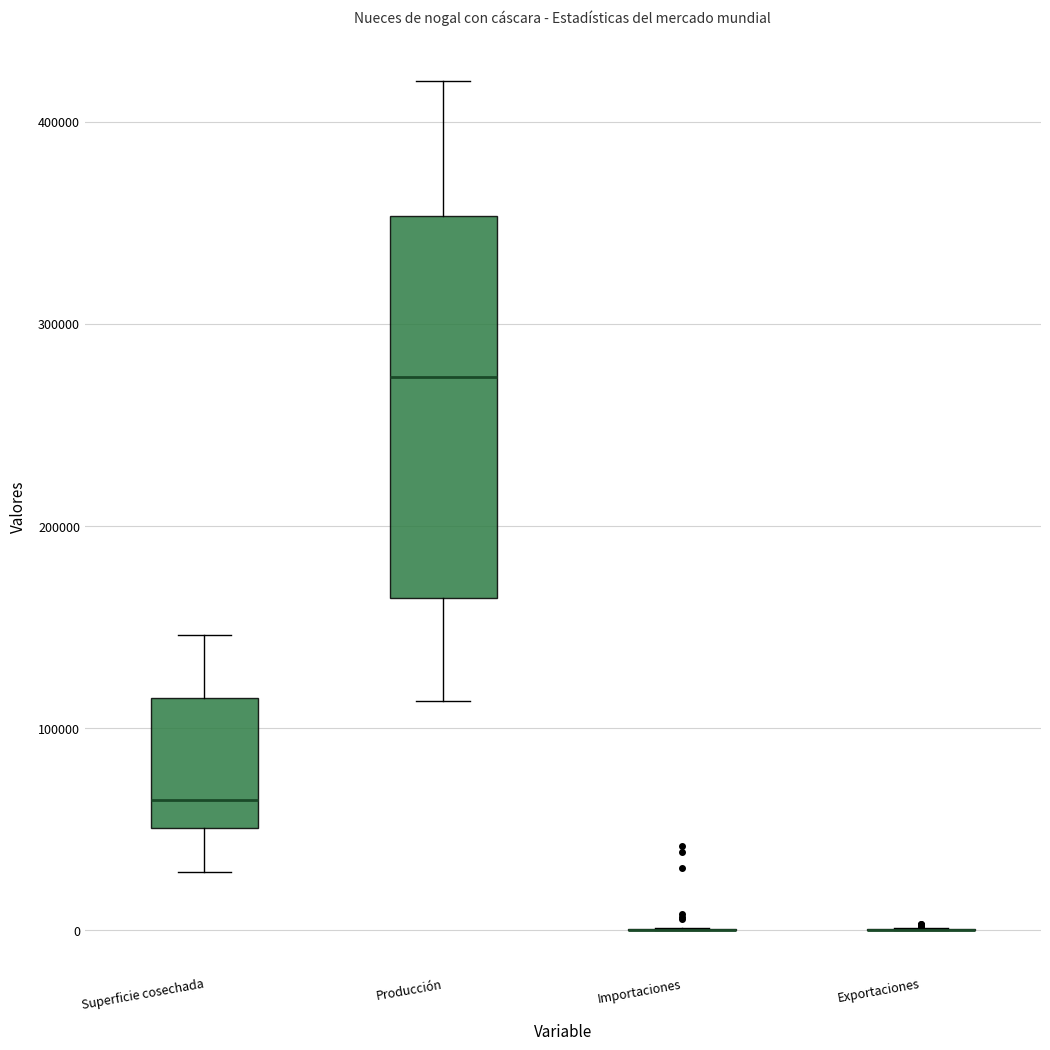

Reading left to right, transcribe this box plot: for each box, give where its median line is, the range the box spans, and where its two whiskers end, as read against the y-axis. The values are not printed on the chart, so give them approximately, as read against the axis.

Superficie cosechada: median 60000, box 50000 to 120000, whiskers 30000 to 150000
Producción: median 270000, box 160000 to 350000, whiskers 110000 to 420000
Importaciones: box collapsed to a line at 0, whiskers 0 to 0
Exportaciones: box collapsed to a line at 0, whiskers 0 to 0